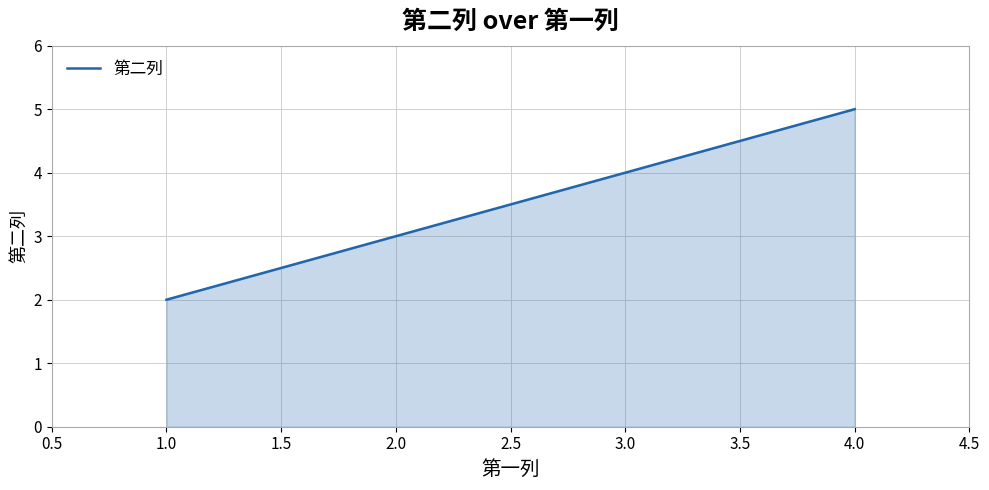

What is the approximate value at 1.0?

2